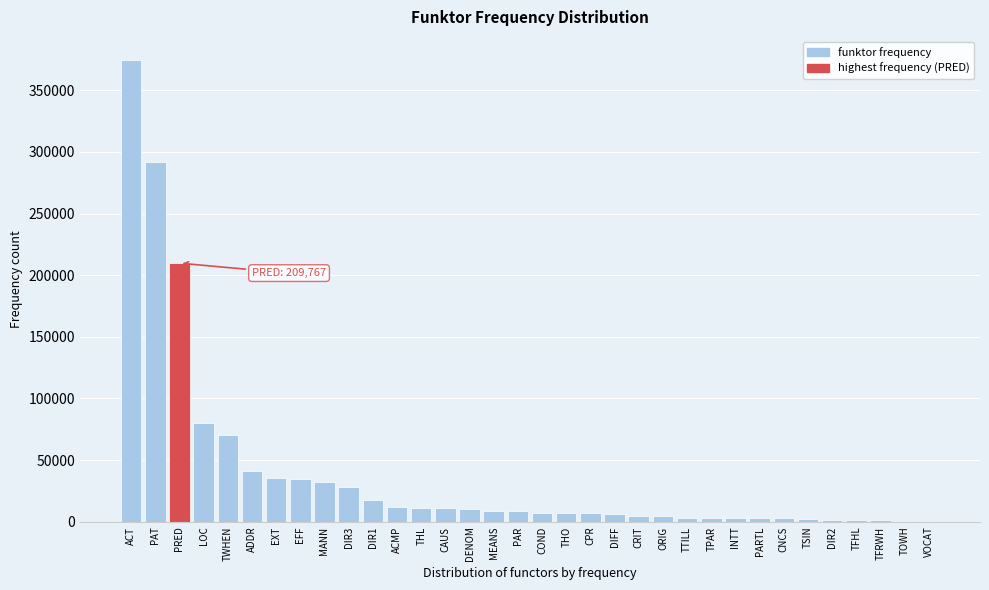

The chart shows a value of 8427 at PAR. True or false?

True